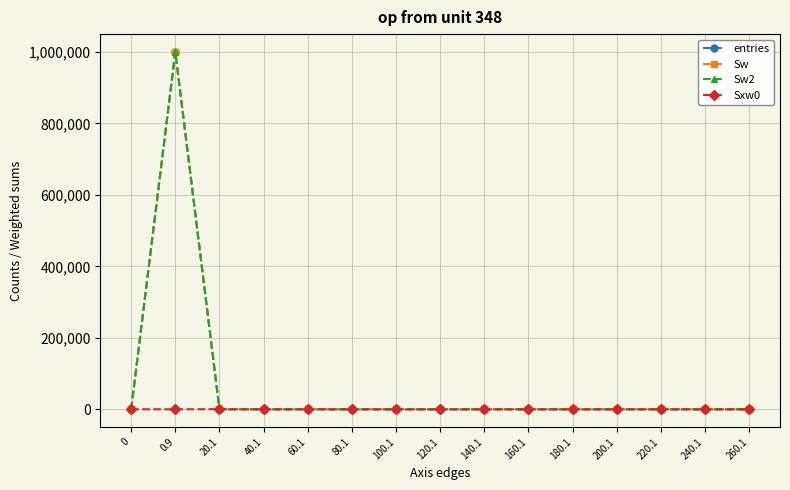

What is the highest value of the Sw series?

999906